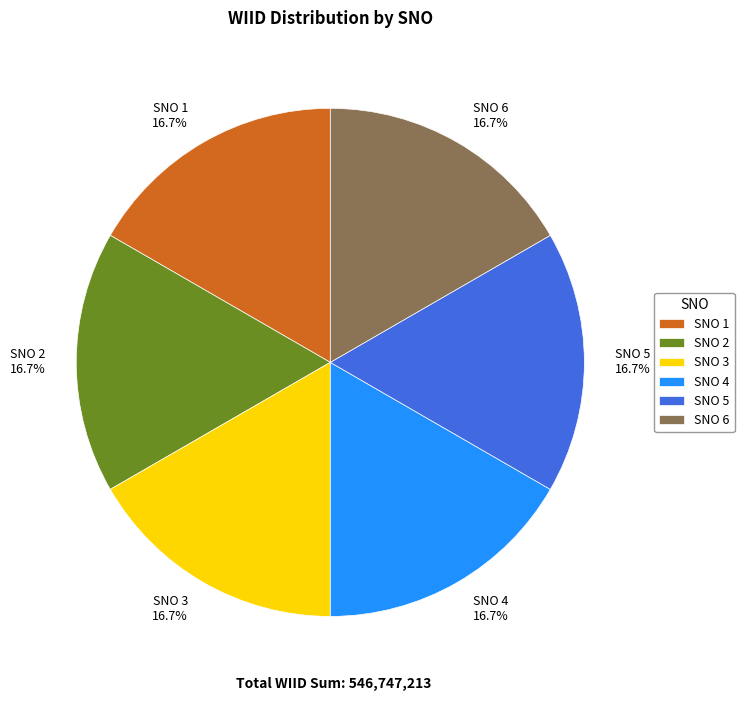

How many segments does this pie chart have?

6